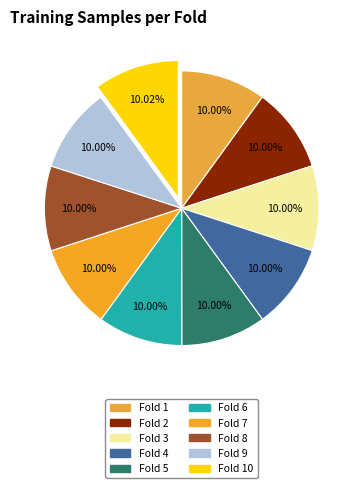

Does any single category account for the majority?

No